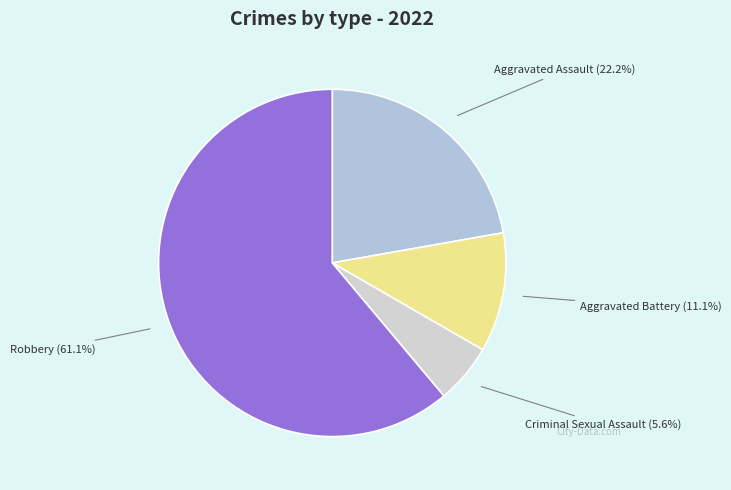

To the nearest percent, what portion does Aggravated Assault represent?

22%